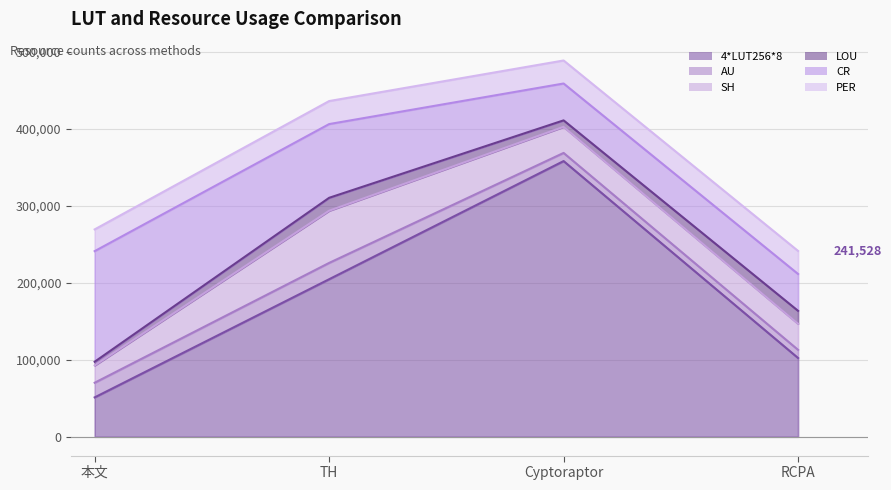

True or false: LOU and PER cross at least once.

False